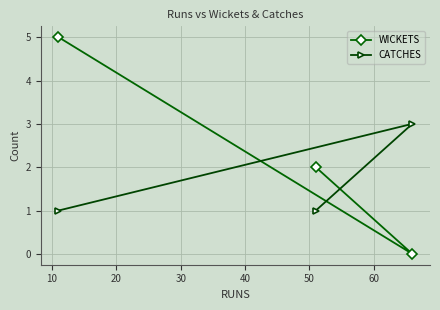

Which series has the widest spread of values?

WICKETS